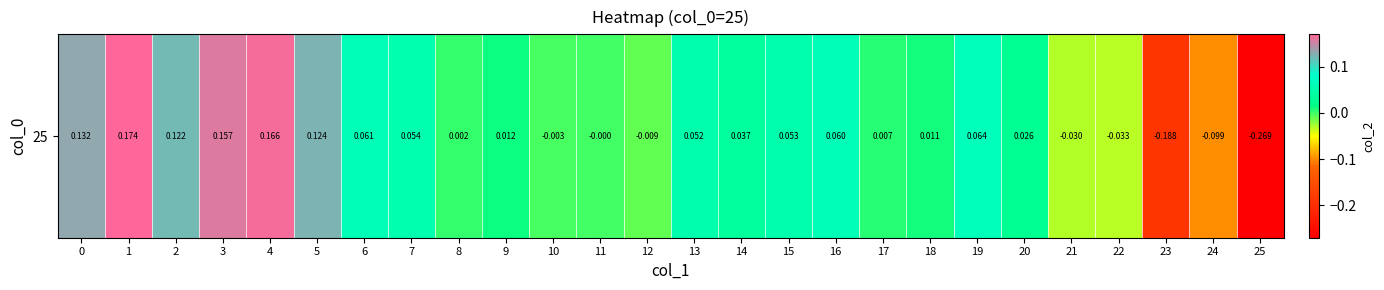

Rank the categories by value from highest to lowest.

1, 4, 3, 0, 5, 2, 19, 6, 16, 7, 15, 13, 14, 20, 9, 18, 17, 8, 11, 10, 12, 21, 22, 24, 23, 25